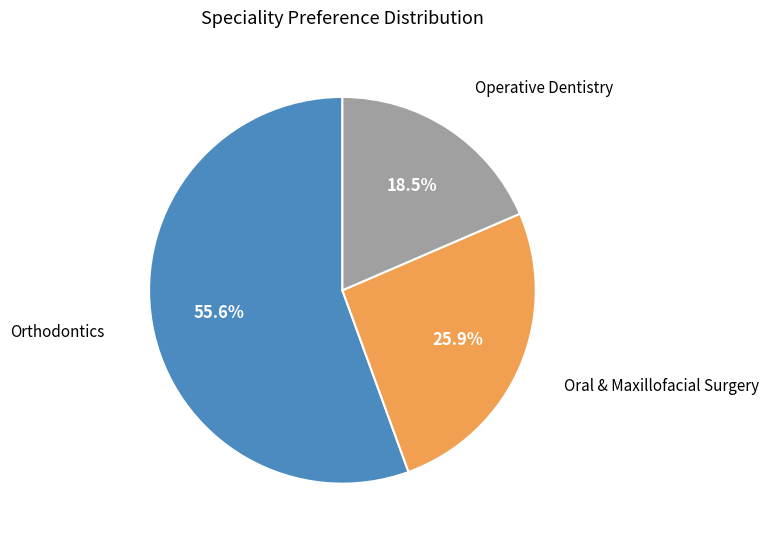

What is the largest slice in the pie chart?

Orthodontics